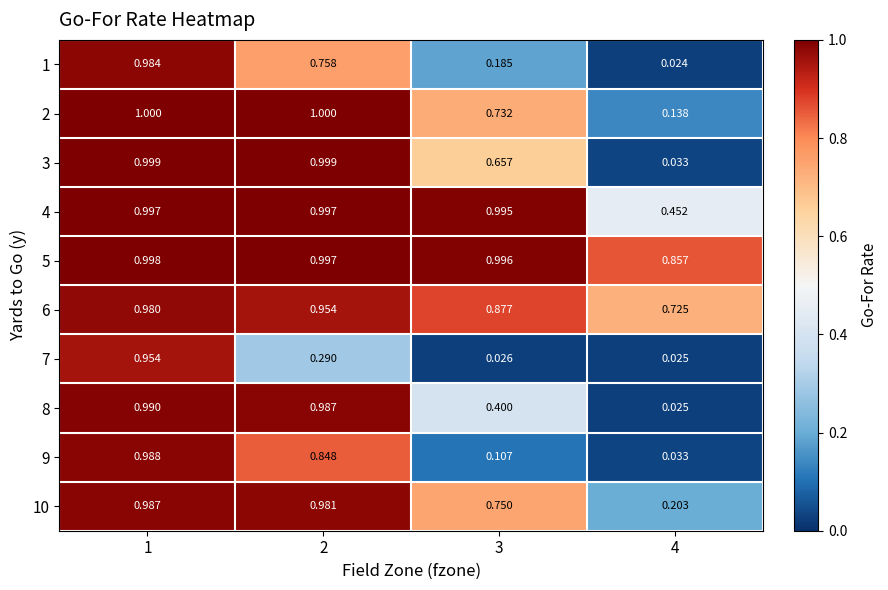

How many series are shown in this chart?

10